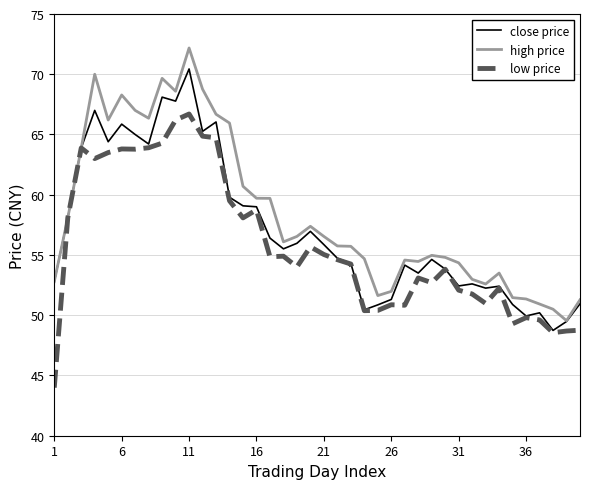

List the series in order of their overall mean, highest first.

high price, close price, low price